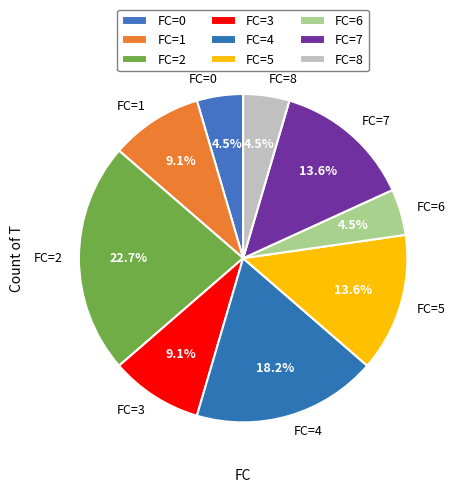

Approximately how many times larger is the value at FC=3 compared to FC=5?

0.7